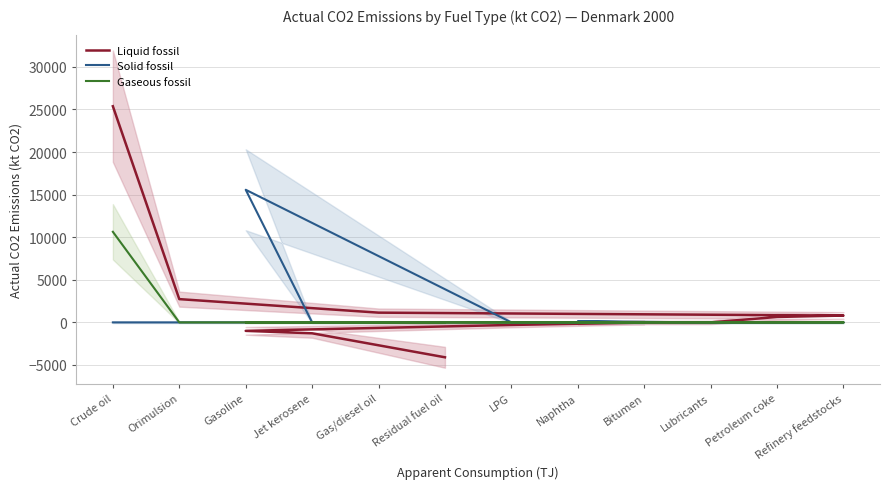

At how many categories does at least one series exceed 14293?

2